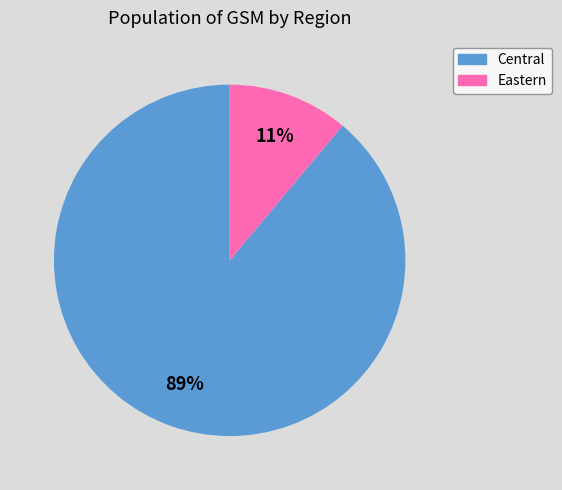

How many segments does this pie chart have?

2